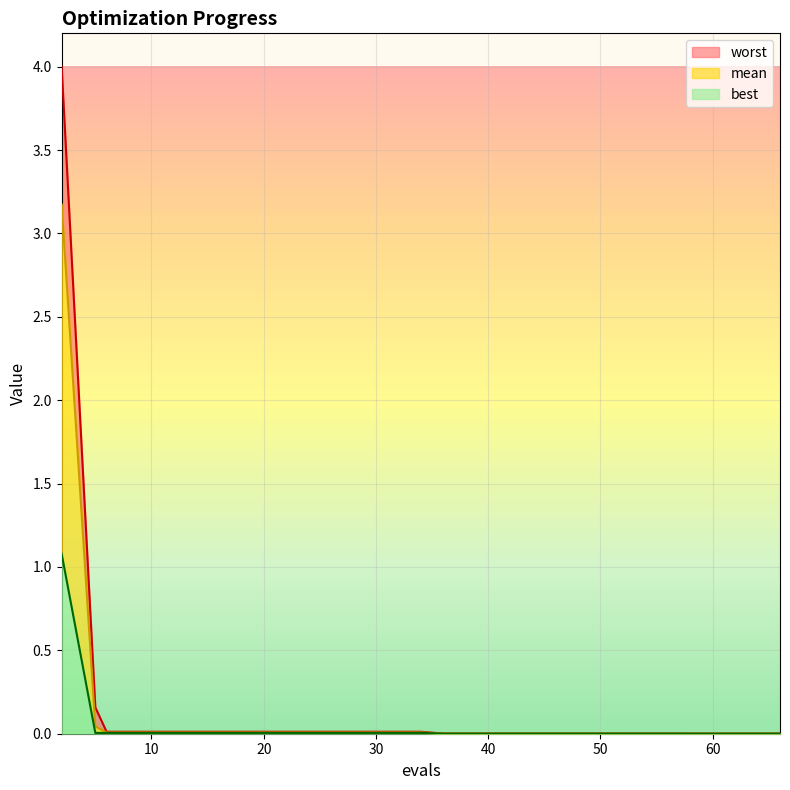

What is the average value of the best series?

0.1